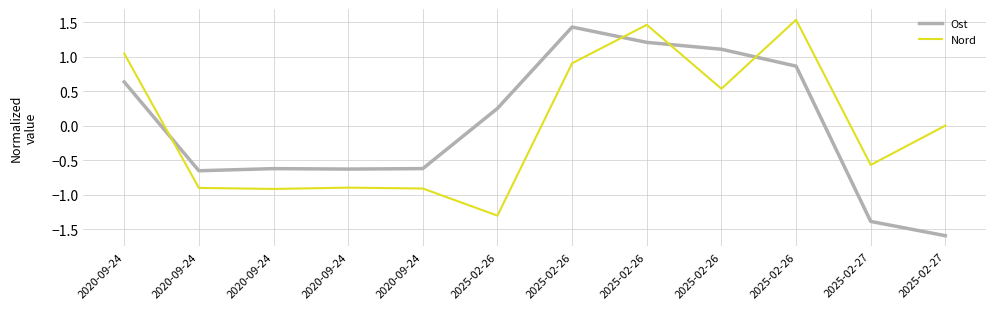

At which category is the sum across all series the highest?

2025-02-26